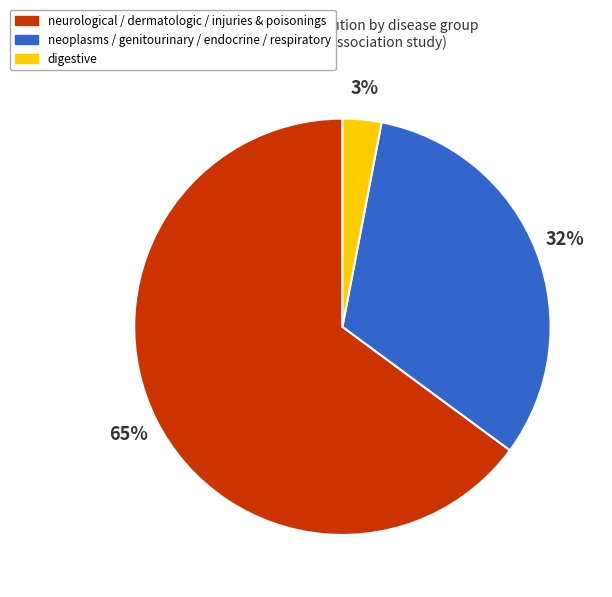

To the nearest percent, what is the difference between the largest and smallest slice percentages?

62%